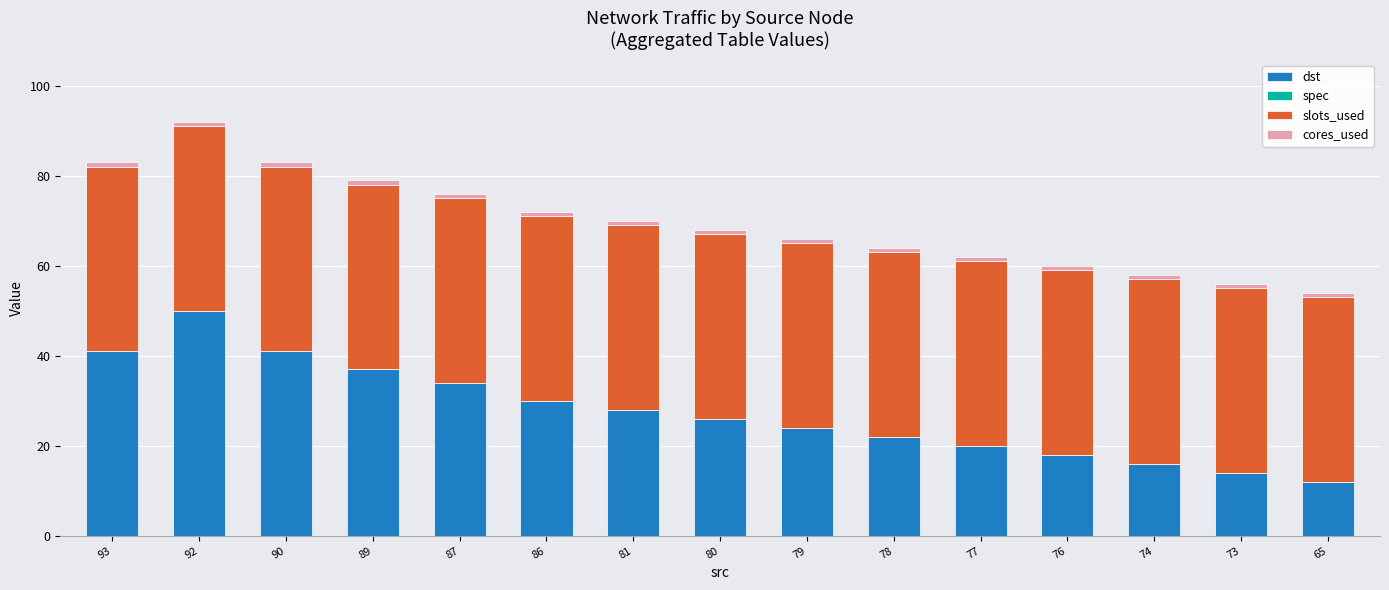

True or false: dst has a value of 37 at 89.

True